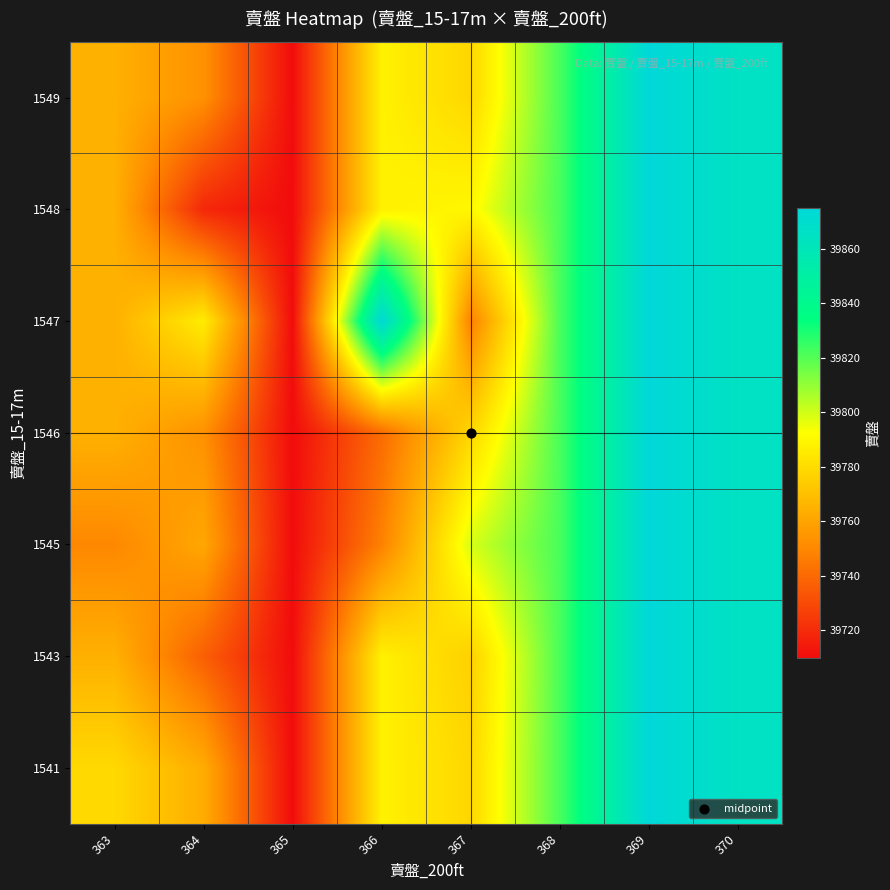

At how many categories does at least one series exceed 39727?

7